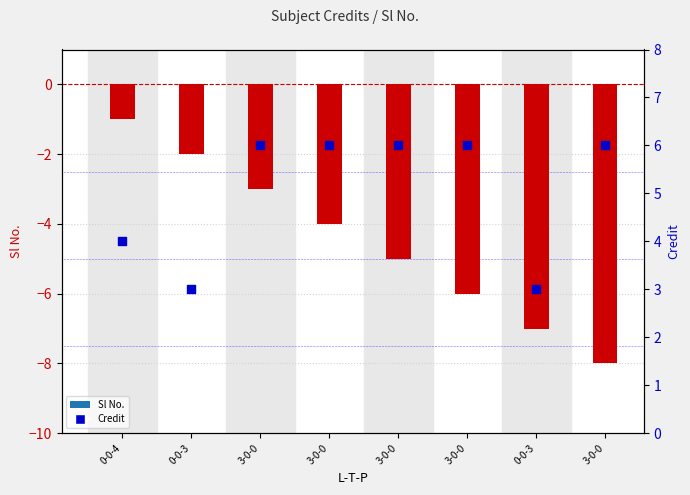

Which series has the widest spread of Y values?

Sl No.